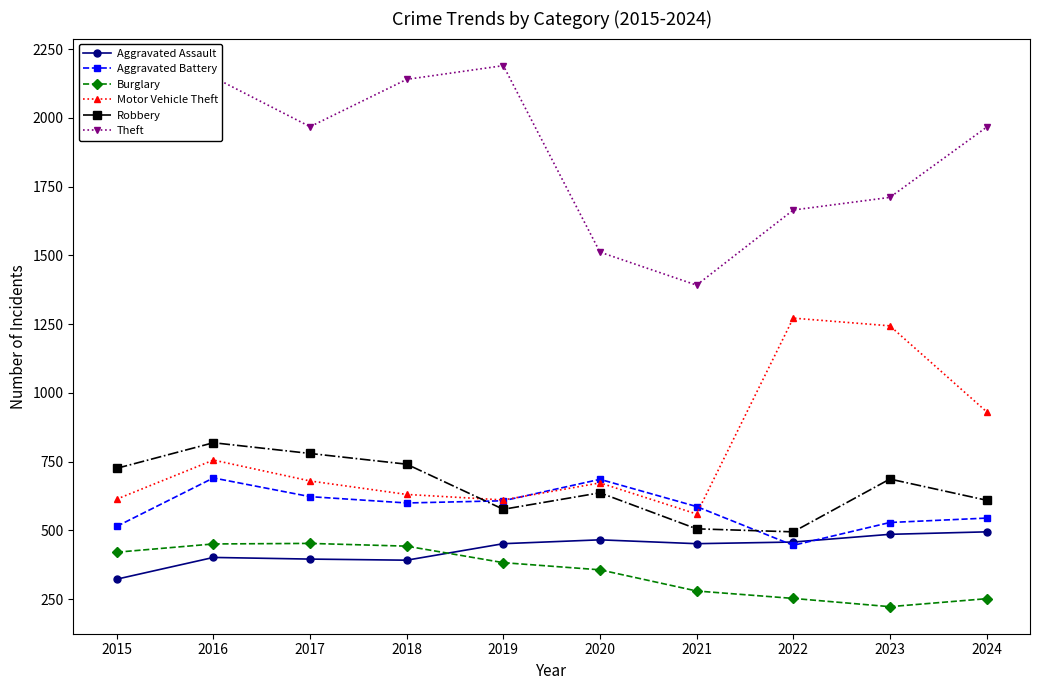

True or false: Motor Vehicle Theft has a value of 756 at 2016.

True